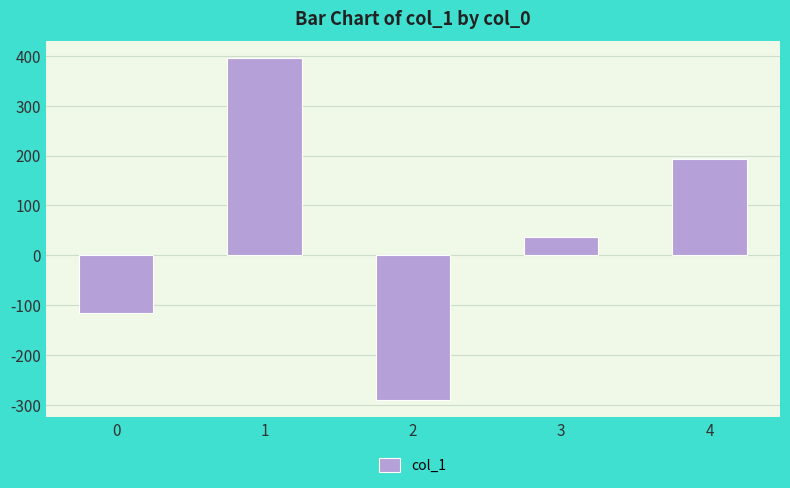

Count the number of data series in this chart.

1